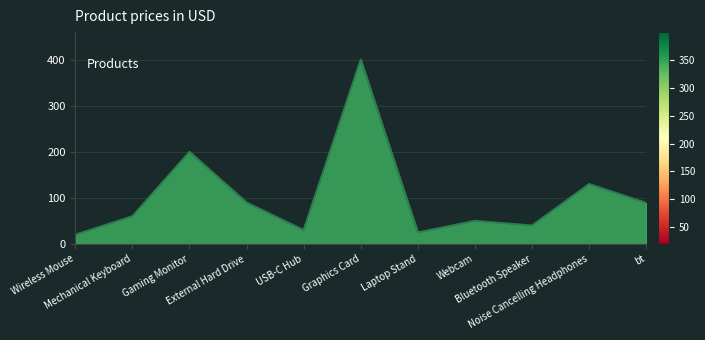

How many series are shown in this chart?

1